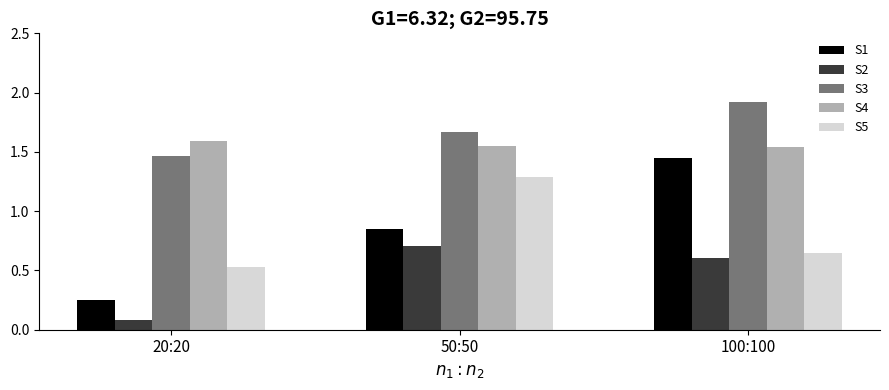

Rank the series by their maximum value, from highest to lowest.

S3, S4, S1, S5, S2